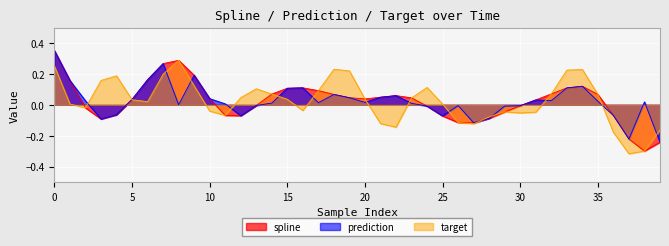

Does the chart display data point markers on the line(s)?

No